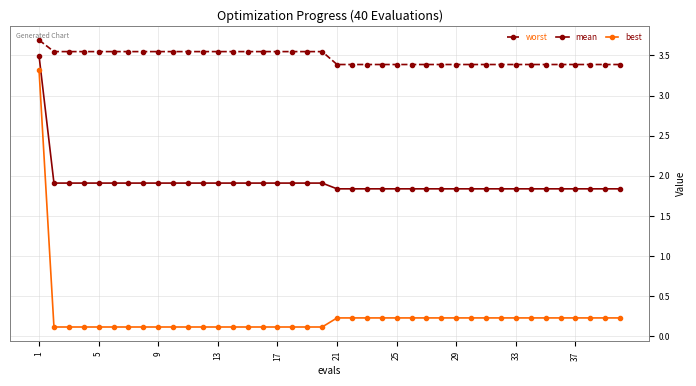

Does the chart have visible grid lines?

Yes